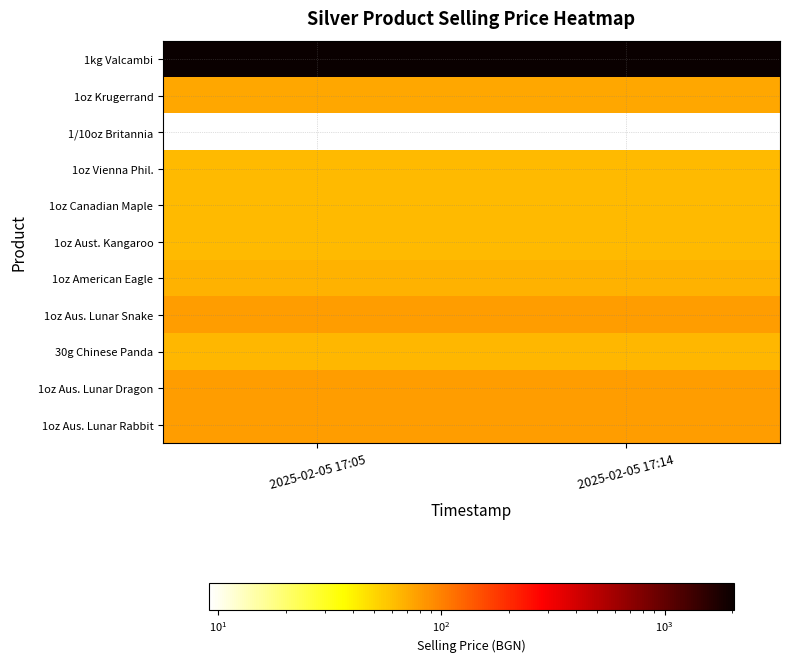

Which series has the widest spread of values?

1kg Valcambi